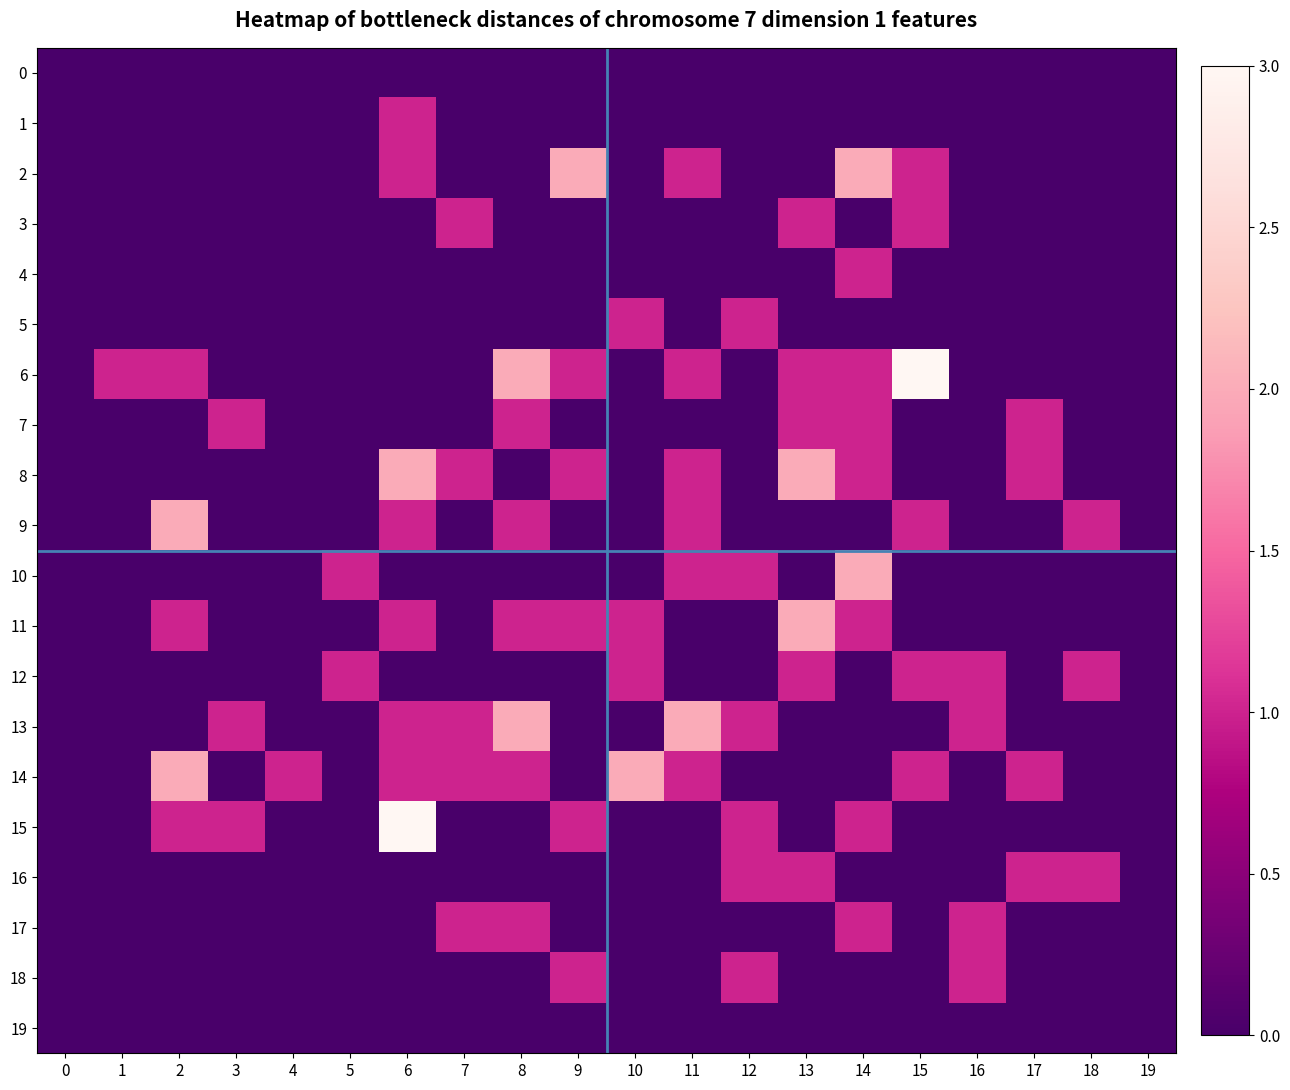

Reading left to right, what are all the values shown in this chart?

0: 0=0	1=0	2=0	3=0	4=0	5=0	6=0	7=0	8=0	9=0	10=0	11=0	12=0	13=0	14=0	15=0	16=0	17=0	18=0	19=0
1: 0=0	1=0	2=0	3=0	4=0	5=0	6=1	7=0	8=0	9=0	10=0	11=0	12=0	13=0	14=0	15=0	16=0	17=0	18=0	19=0
2: 0=0	1=0	2=0	3=0	4=0	5=0	6=1	7=0	8=0	9=2	10=0	11=1	12=0	13=0	14=2	15=1	16=0	17=0	18=0	19=0
3: 0=0	1=0	2=0	3=0	4=0	5=0	6=0	7=1	8=0	9=0	10=0	11=0	12=0	13=1	14=0	15=1	16=0	17=0	18=0	19=0
4: 0=0	1=0	2=0	3=0	4=0	5=0	6=0	7=0	8=0	9=0	10=0	11=0	12=0	13=0	14=1	15=0	16=0	17=0	18=0	19=0
5: 0=0	1=0	2=0	3=0	4=0	5=0	6=0	7=0	8=0	9=0	10=1	11=0	12=1	13=0	14=0	15=0	16=0	17=0	18=0	19=0
6: 0=0	1=1	2=1	3=0	4=0	5=0	6=0	7=0	8=2	9=1	10=0	11=1	12=0	13=1	14=1	15=3	16=0	17=0	18=0	19=0
7: 0=0	1=0	2=0	3=1	4=0	5=0	6=0	7=0	8=1	9=0	10=0	11=0	12=0	13=1	14=1	15=0	16=0	17=1	18=0	19=0
8: 0=0	1=0	2=0	3=0	4=0	5=0	6=2	7=1	8=0	9=1	10=0	11=1	12=0	13=2	14=1	15=0	16=0	17=1	18=0	19=0
9: 0=0	1=0	2=2	3=0	4=0	5=0	6=1	7=0	8=1	9=0	10=0	11=1	12=0	13=0	14=0	15=1	16=0	17=0	18=1	19=0
10: 0=0	1=0	2=0	3=0	4=0	5=1	6=0	7=0	8=0	9=0	10=0	11=1	12=1	13=0	14=2	15=0	16=0	17=0	18=0	19=0
11: 0=0	1=0	2=1	3=0	4=0	5=0	6=1	7=0	8=1	9=1	10=1	11=0	12=0	13=2	14=1	15=0	16=0	17=0	18=0	19=0
12: 0=0	1=0	2=0	3=0	4=0	5=1	6=0	7=0	8=0	9=0	10=1	11=0	12=0	13=1	14=0	15=1	16=1	17=0	18=1	19=0
13: 0=0	1=0	2=0	3=1	4=0	5=0	6=1	7=1	8=2	9=0	10=0	11=2	12=1	13=0	14=0	15=0	16=1	17=0	18=0	19=0
14: 0=0	1=0	2=2	3=0	4=1	5=0	6=1	7=1	8=1	9=0	10=2	11=1	12=0	13=0	14=0	15=1	16=0	17=1	18=0	19=0
15: 0=0	1=0	2=1	3=1	4=0	5=0	6=3	7=0	8=0	9=1	10=0	11=0	12=1	13=0	14=1	15=0	16=0	17=0	18=0	19=0
16: 0=0	1=0	2=0	3=0	4=0	5=0	6=0	7=0	8=0	9=0	10=0	11=0	12=1	13=1	14=0	15=0	16=0	17=1	18=1	19=0
17: 0=0	1=0	2=0	3=0	4=0	5=0	6=0	7=1	8=1	9=0	10=0	11=0	12=0	13=0	14=1	15=0	16=1	17=0	18=0	19=0
18: 0=0	1=0	2=0	3=0	4=0	5=0	6=0	7=0	8=0	9=1	10=0	11=0	12=1	13=0	14=0	15=0	16=1	17=0	18=0	19=0
19: 0=0	1=0	2=0	3=0	4=0	5=0	6=0	7=0	8=0	9=0	10=0	11=0	12=0	13=0	14=0	15=0	16=0	17=0	18=0	19=0